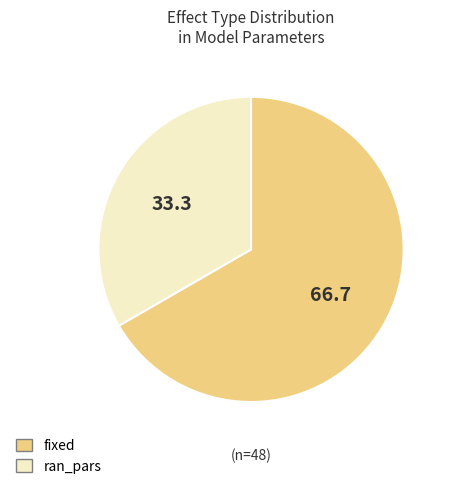

Which category has the biggest portion of the pie?

fixed